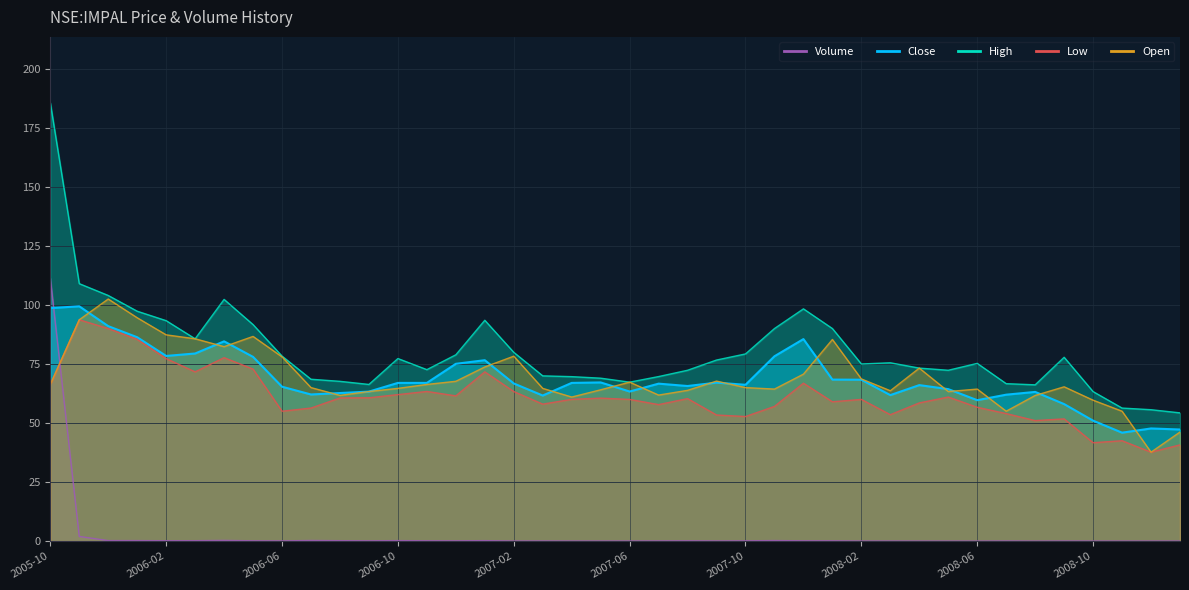

What is the average value of the open series?

69.2